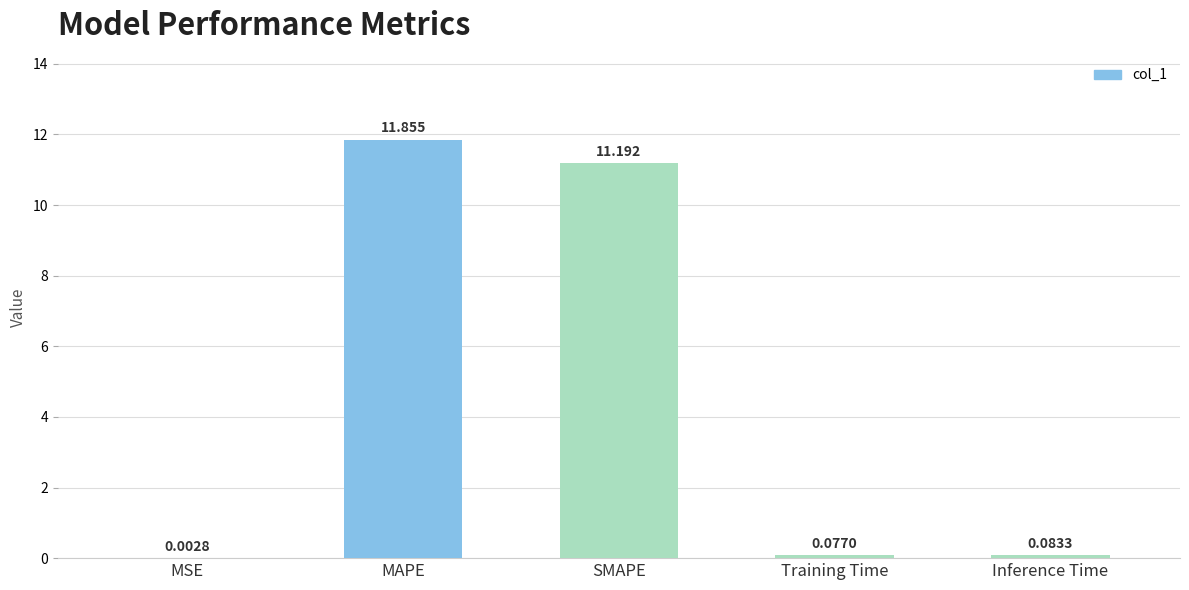

At which label is the value closest to 5?

Inference Time